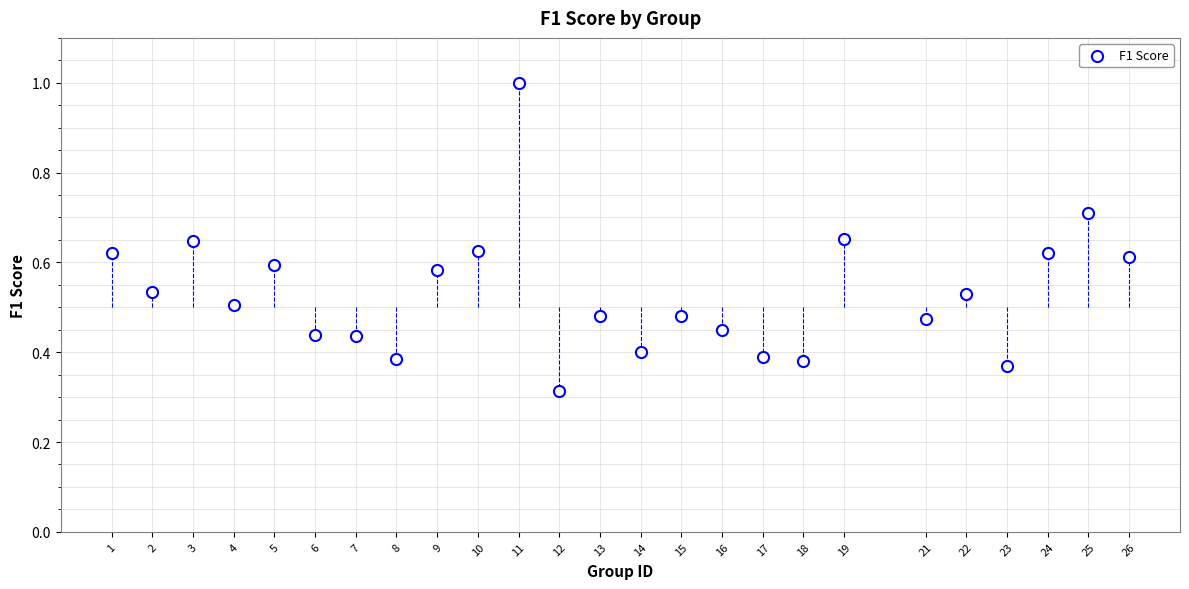

What is the range of X values (max minus min)?

25.0